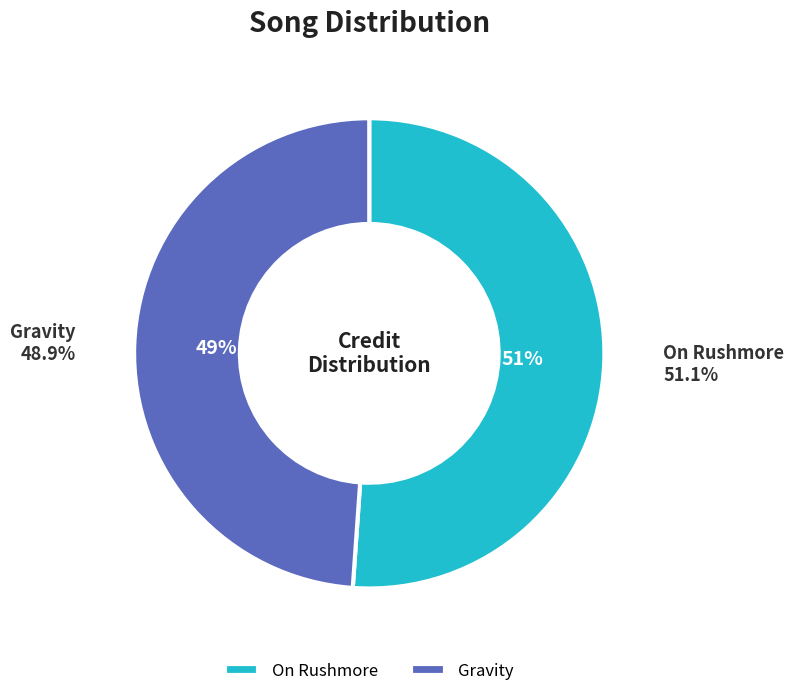

How many slices are in this pie chart?

2